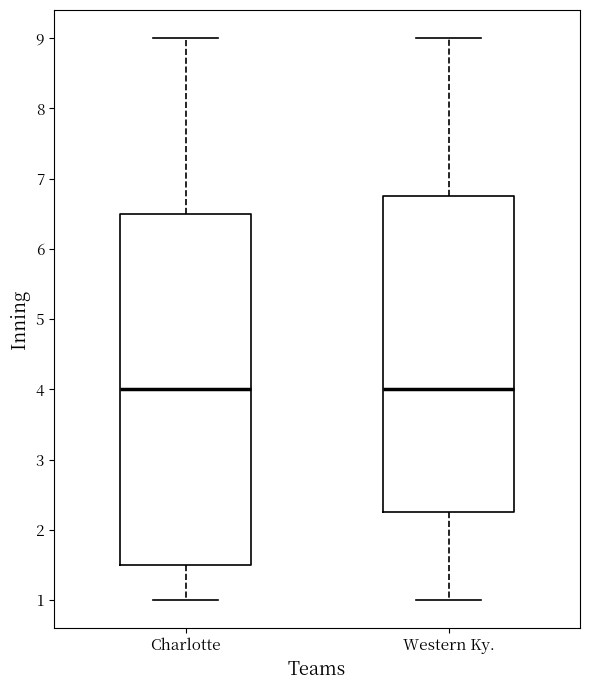

Where is the lower edge of the box for Western Ky. on the y-axis? The values are not printed on the chart, so give them approximately, as read against the axis.

2.3